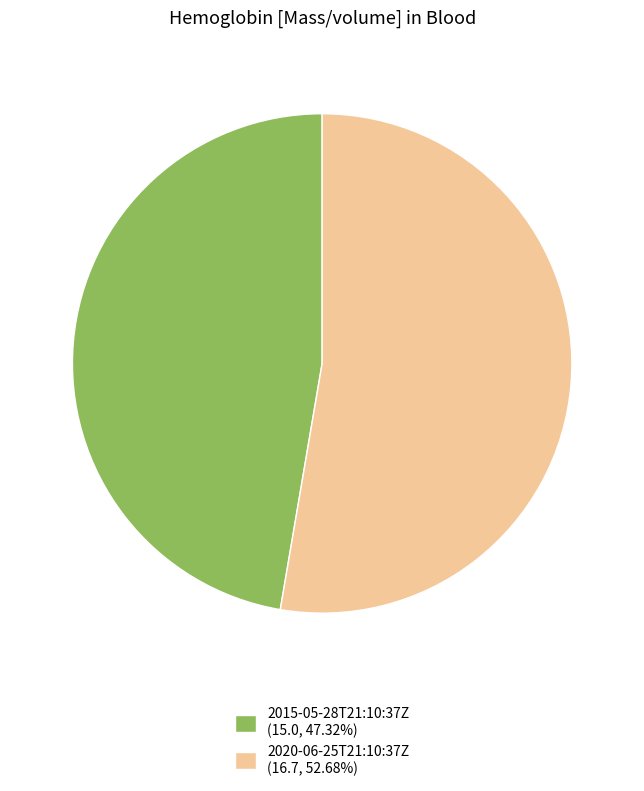

How many slices are in this pie chart?

2